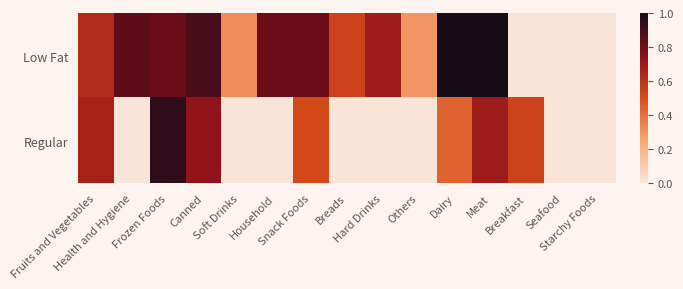

Reading left to right, what are all the values shown in this chart?

Low Fat: Fruits and Vegetables=0.6	Health and Hygiene=0.8	Frozen Foods=0.8	Canned=0.9	Soft Drinks=0.3	Household=0.8	Snack Foods=0.8	Breads=0.5	Hard Drinks=0.7	Others=0.3	Dairy=1.0	Meat=1.0	Breakfast=0.0	Seafood=0.0	Starchy Foods=0.0
Regular: Fruits and Vegetables=0.7	Health and Hygiene=0.0	Frozen Foods=1.0	Canned=0.7	Soft Drinks=0.0	Household=0.0	Snack Foods=0.5	Breads=0.0	Hard Drinks=0.0	Others=0.0	Dairy=0.4	Meat=0.7	Breakfast=0.5	Seafood=0.0	Starchy Foods=0.0